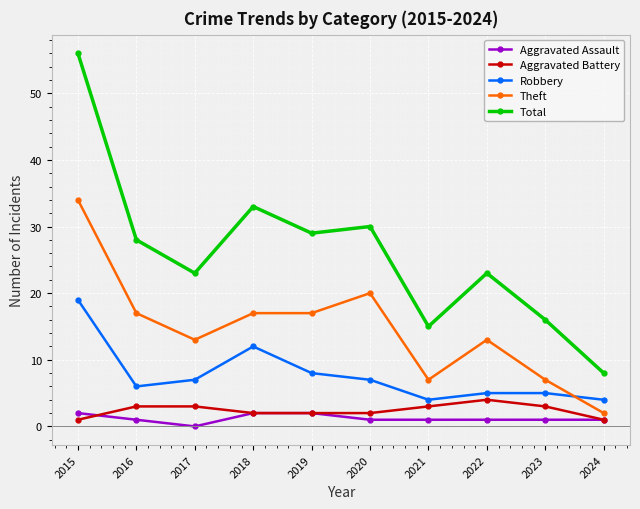

Which category has the highest value across all series?

2015